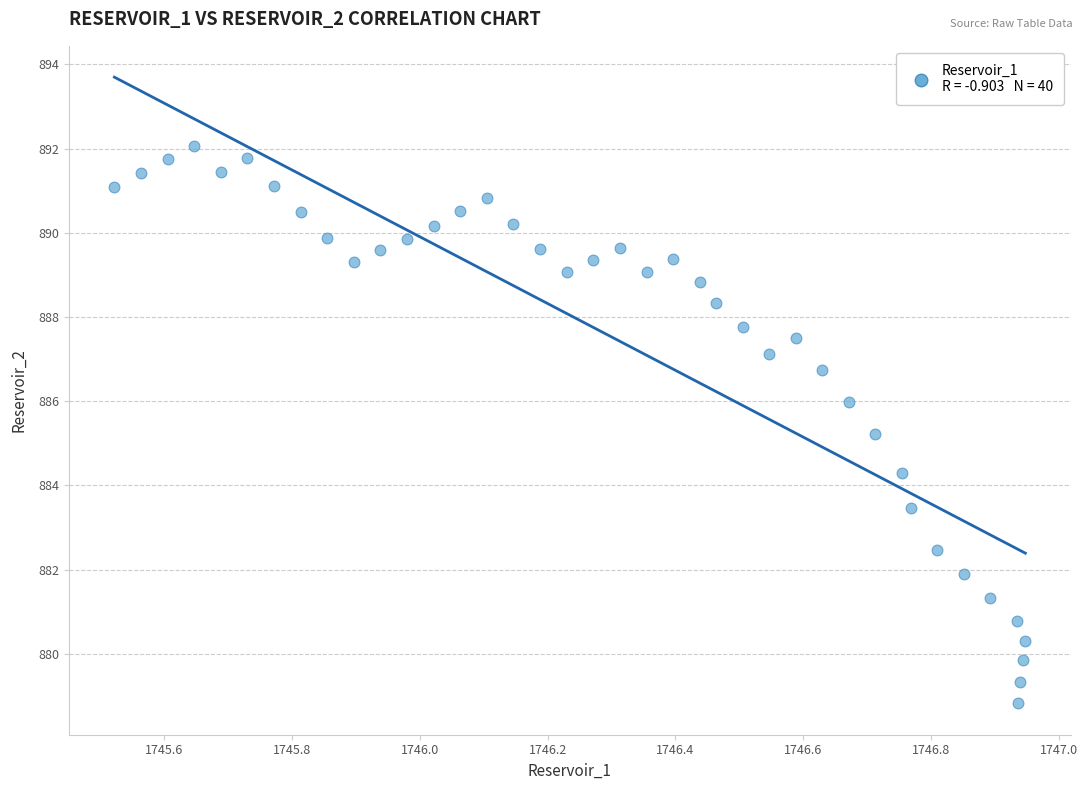

What Y value in the scatter plot is closest to 885?

885.2